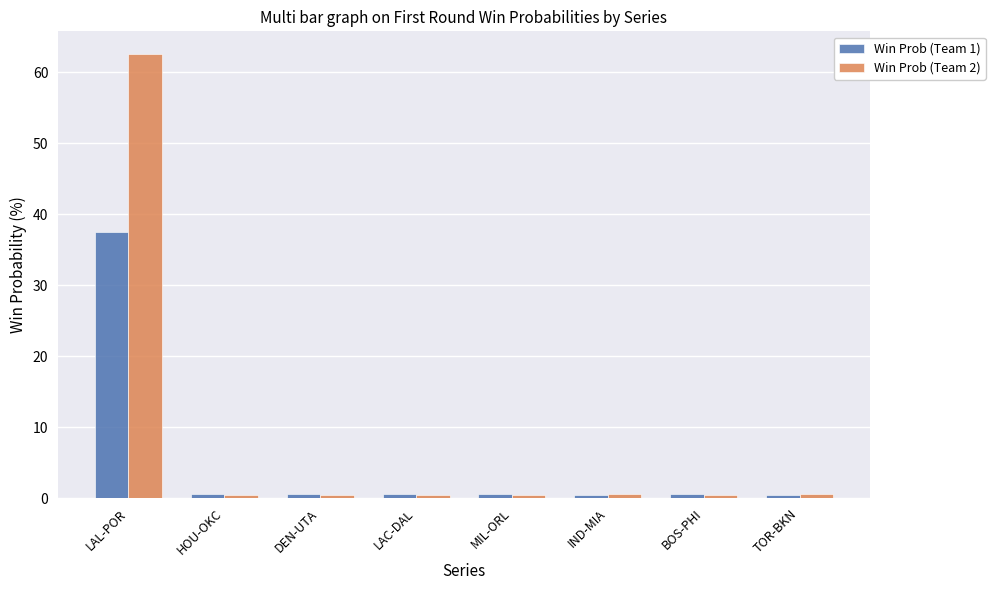

Rank the series by their maximum value, from lowest to highest.

Win Prob (Team 1), Win Prob (Team 2)